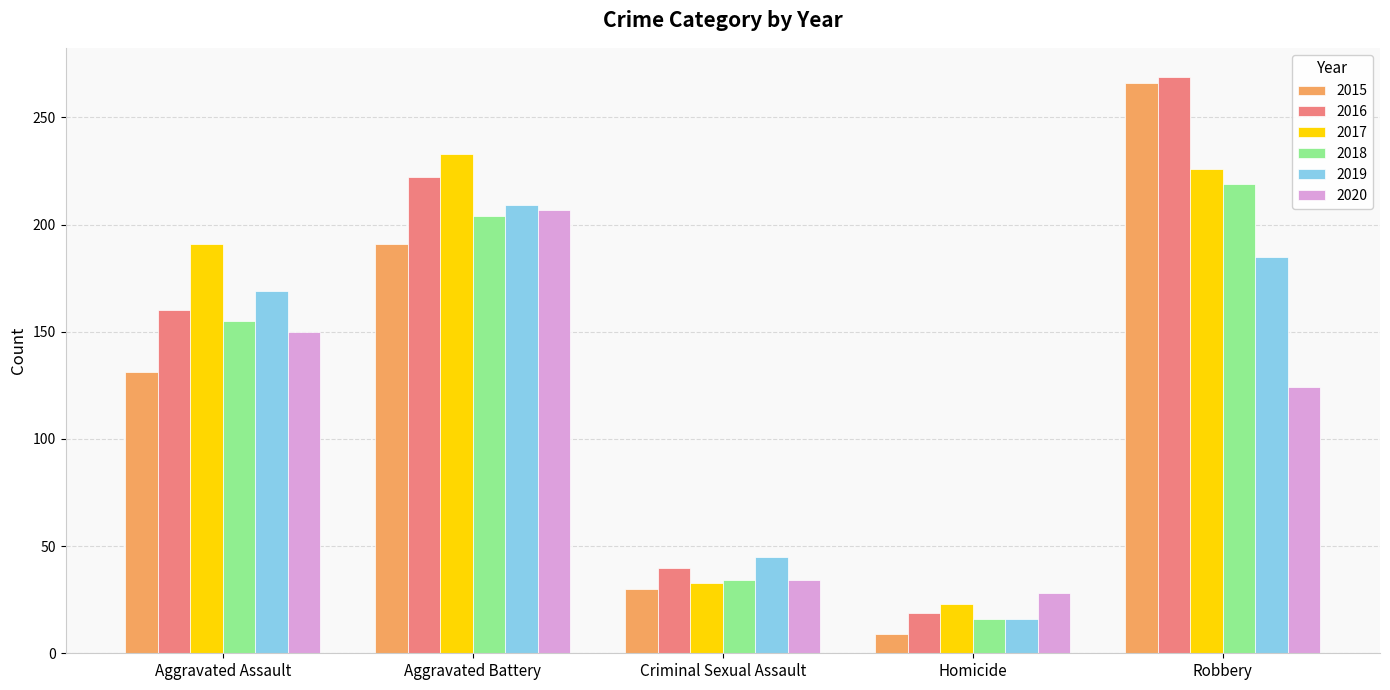

Reading left to right, what are all the values shown in this chart?

2015: 131	191	30	9	266
2016: 160	222	40	19	269
2017: 191	233	33	23	226
2018: 155	204	34	16	219
2019: 169	209	45	16	185
2020: 150	207	34	28	124